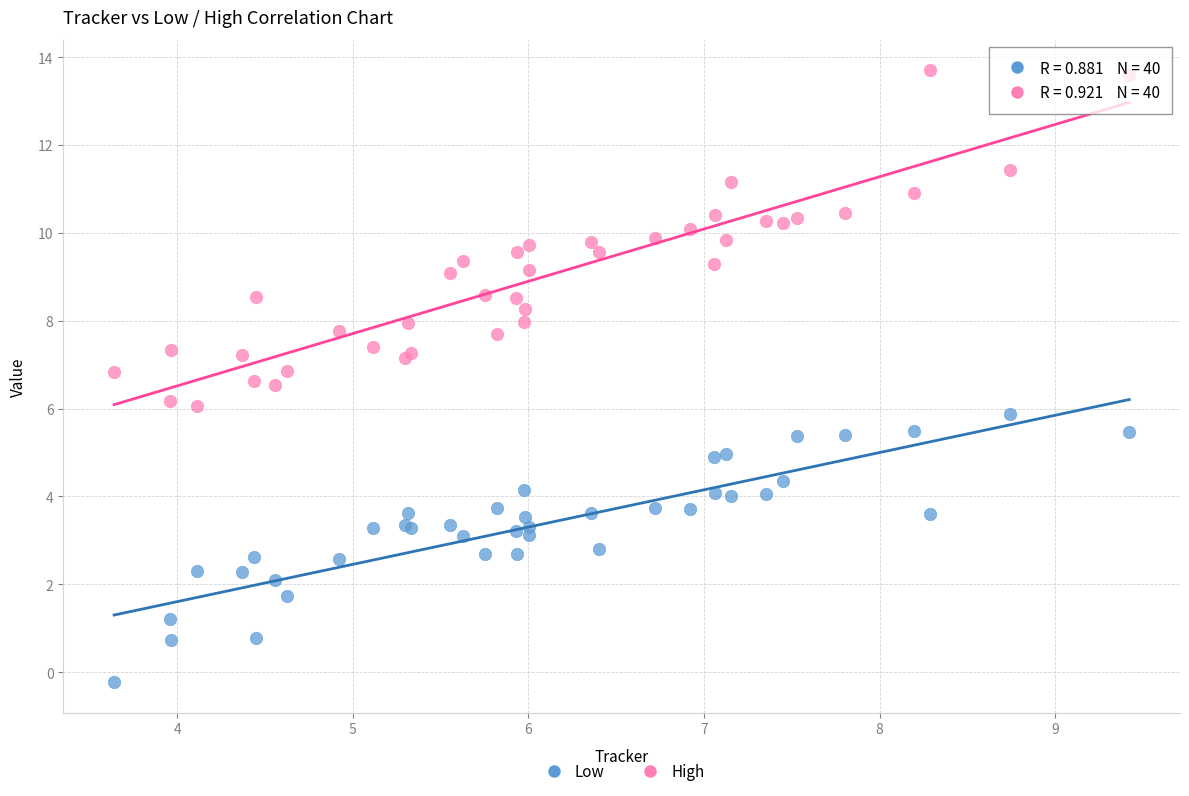

Which series reaches the maximum Y coordinate?

High